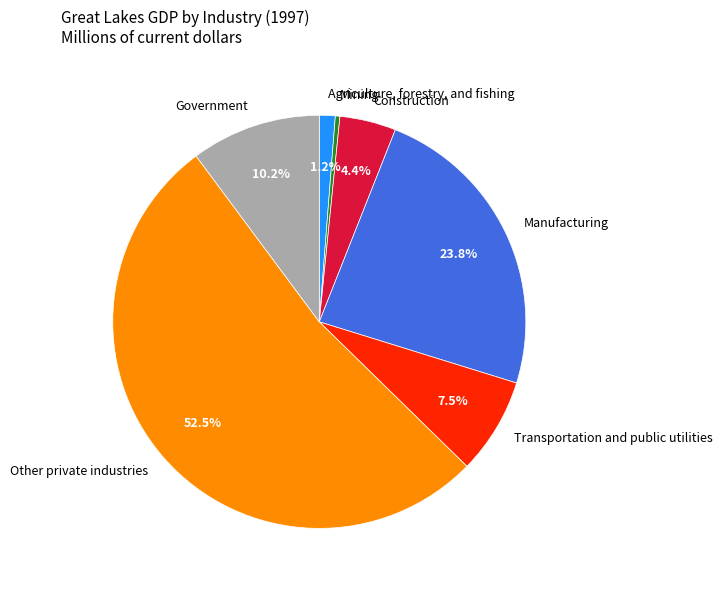

Count the number of slices in the pie.

7